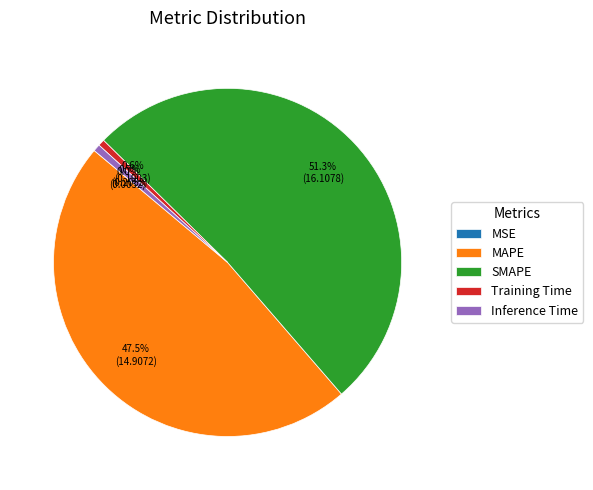

What percentage is NOT represented by MAPE?

52.5%